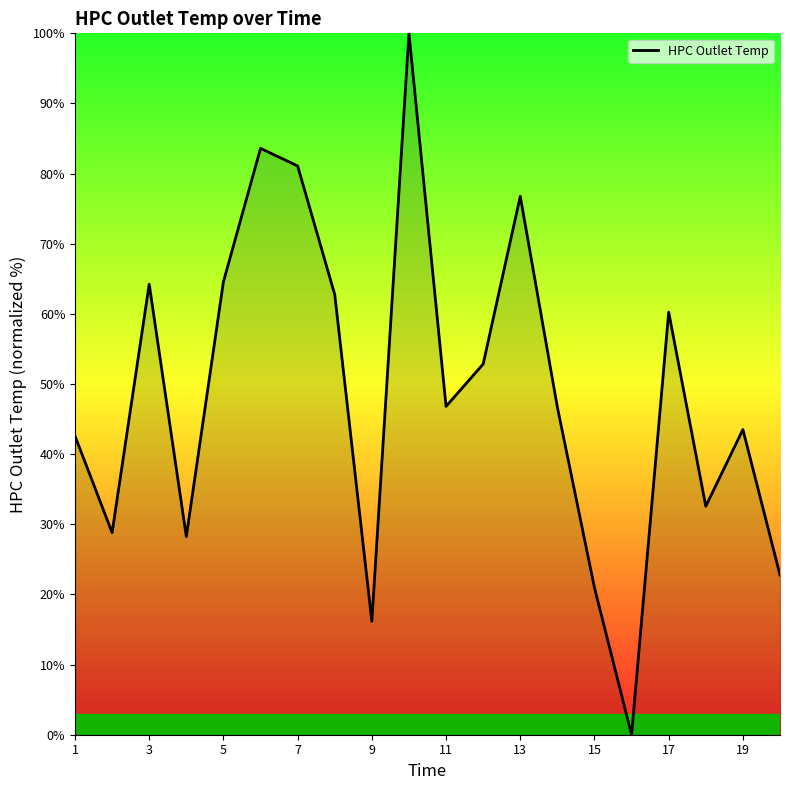

What is the maximum value shown in the chart?

100.0